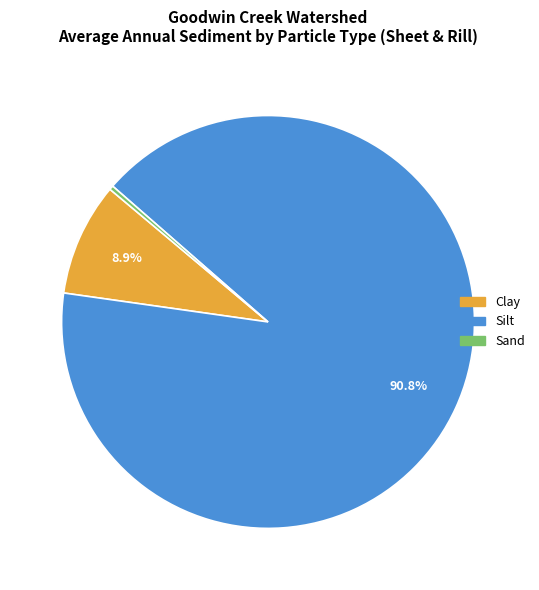

Is there a majority slice in this chart?

Yes